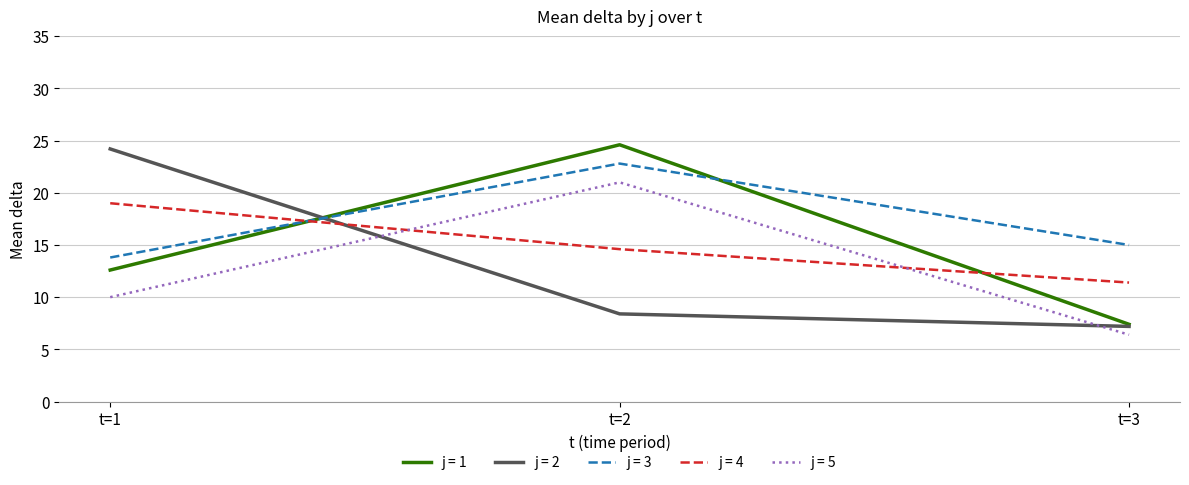

Rank the categories by j = 3 value from highest to lowest.

t=2, t=3, t=1